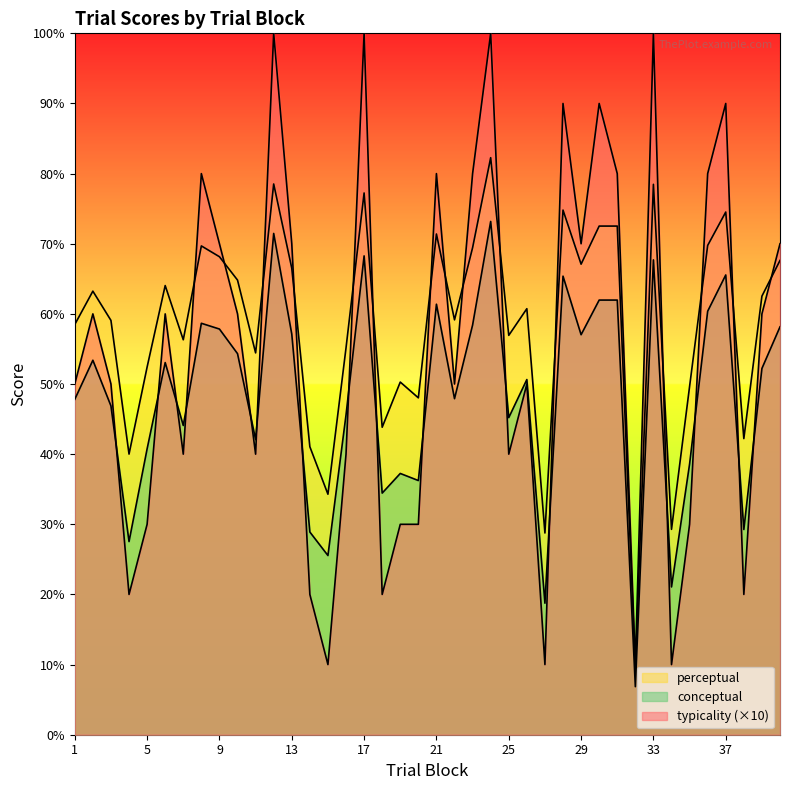

True or false: typicality has a value of 48.3 at 23.

False